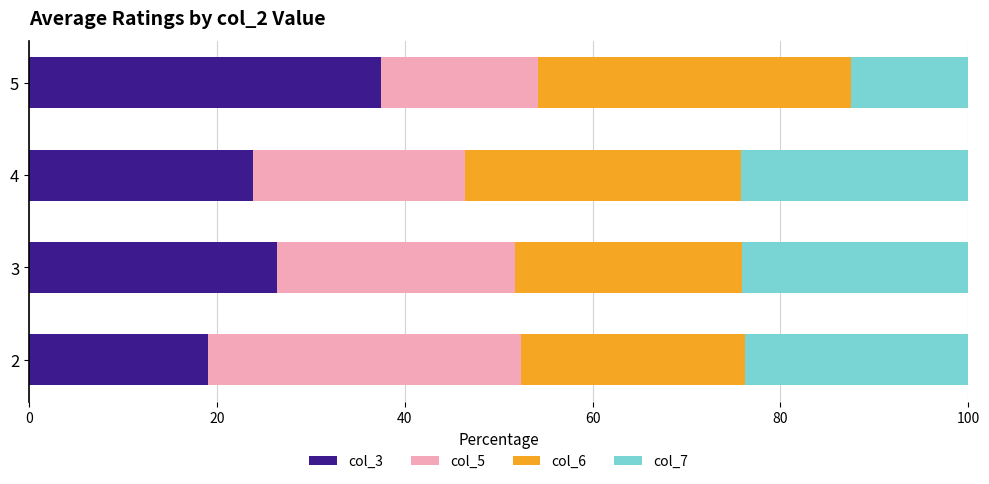

The value of col_3 at 5 is 37.5. True or false?

True